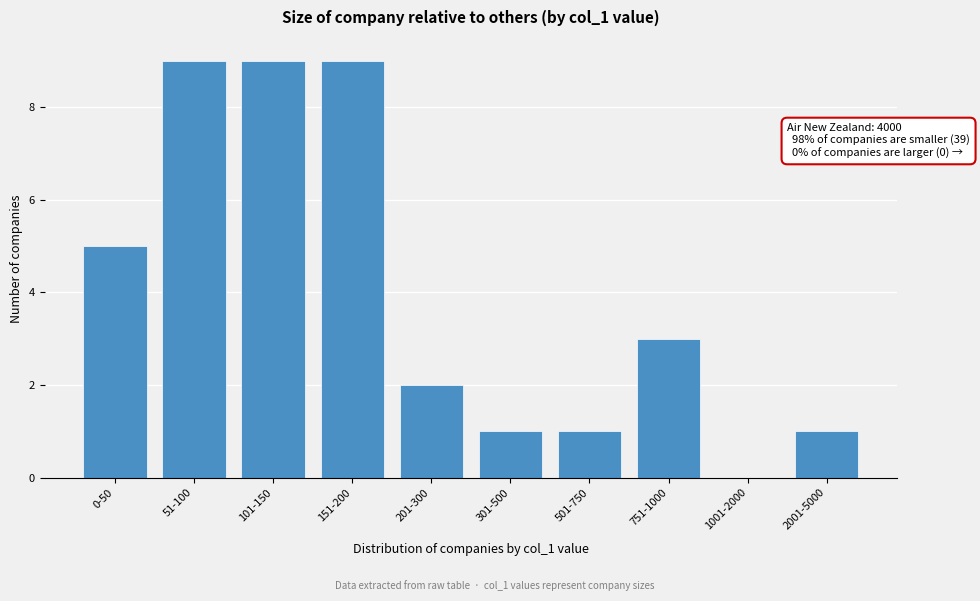

Reading left to right, transcribe all the data shown in this chart.

0-50=5	51-100=9	101-150=9	151-200=9	201-300=2	301-500=1	501-750=1	751-1000=3	1001-2000=0	2001-5000=1